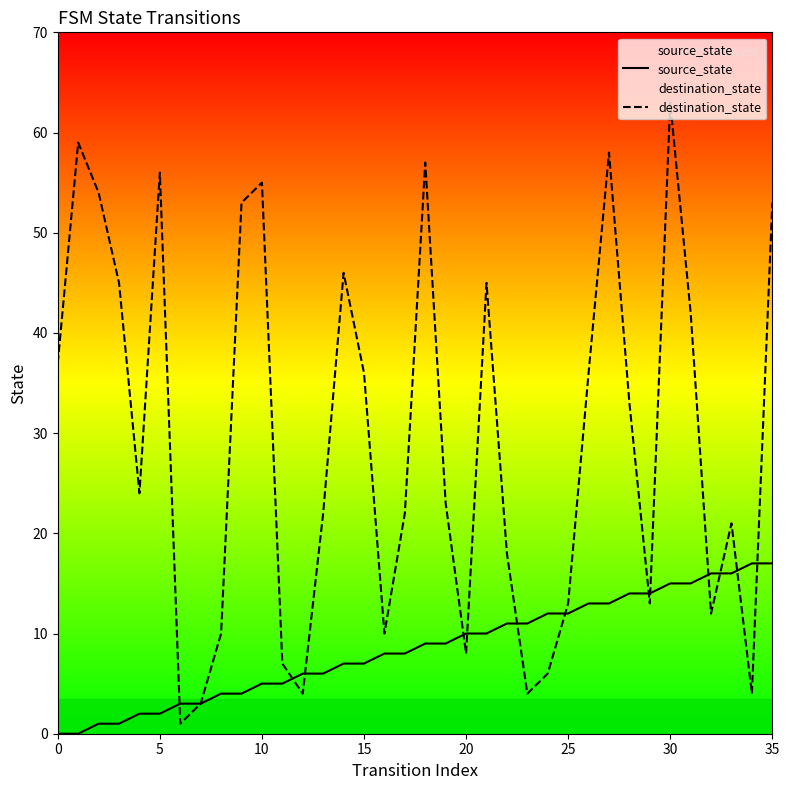

Does the chart have visible grid lines?

No